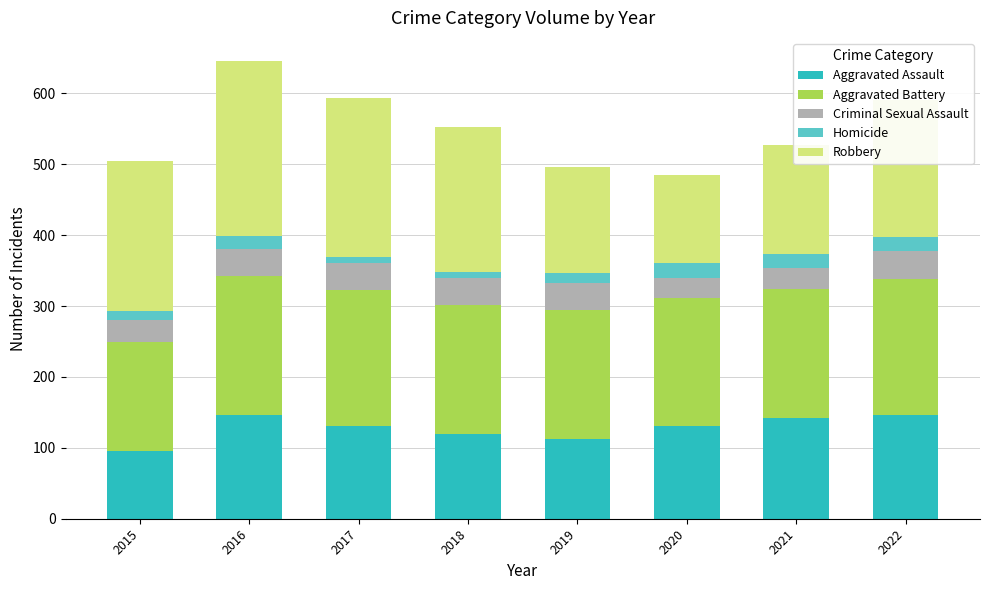

What is the minimum value for Aggravated Assault?

95